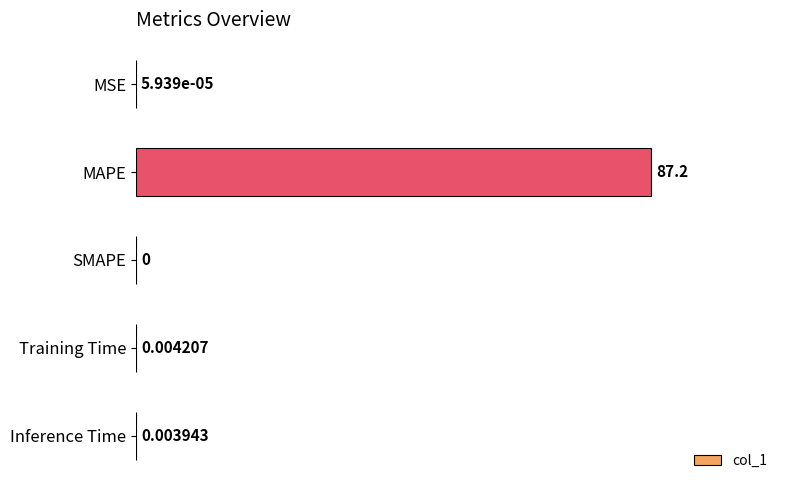

Between MSE and MAPE, which is larger?

MAPE